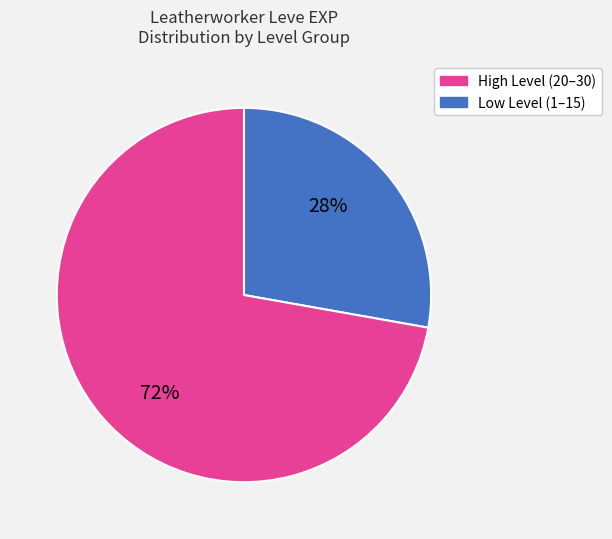

How many slices are in this pie chart?

2